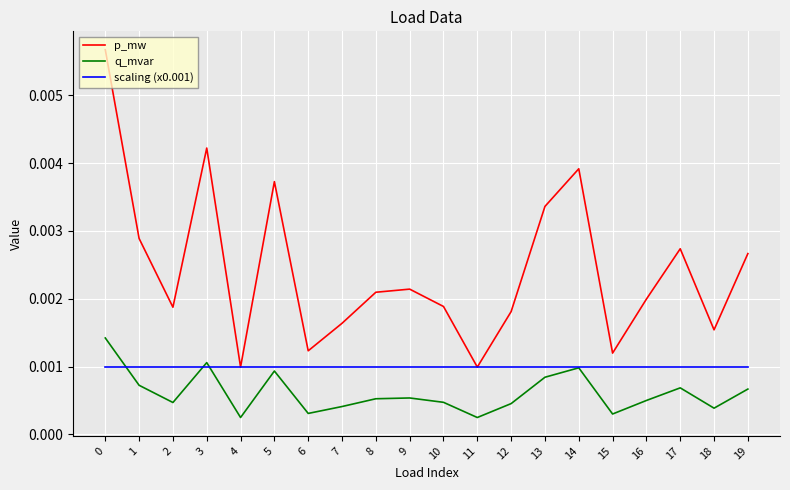

Is the value of scaling (x0.001) at 11 greater than the value of q_mvar at 18?

Yes